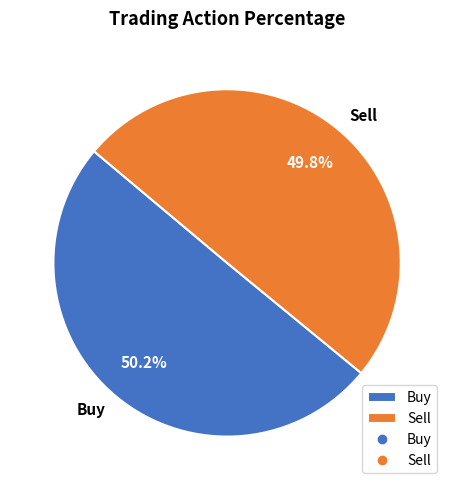

Approximately how many times larger is the value at Buy compared to Sell?

1.0